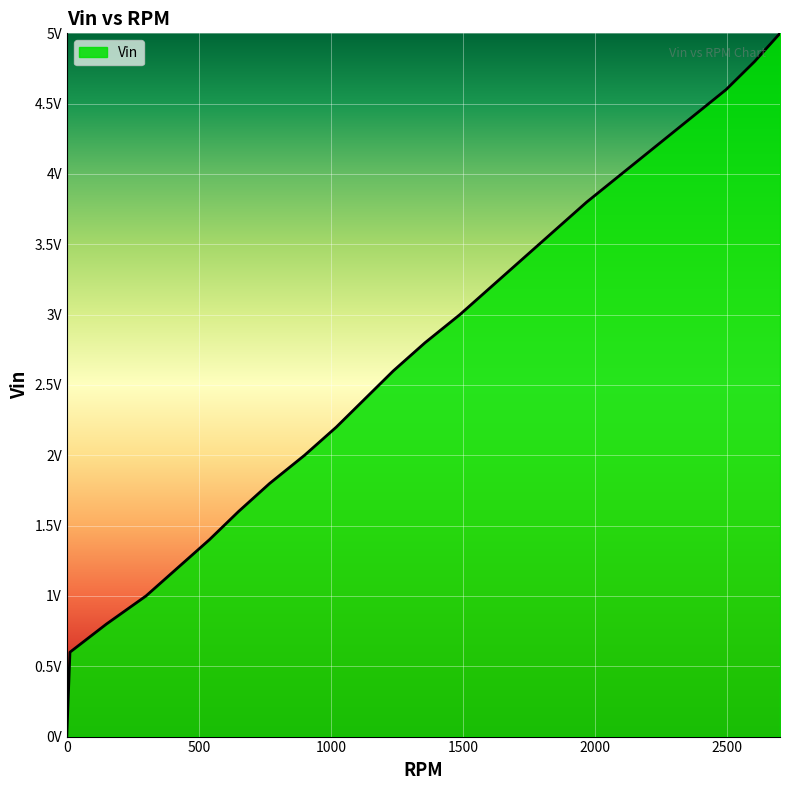

What is the value of the 20th point from the left?

3.8